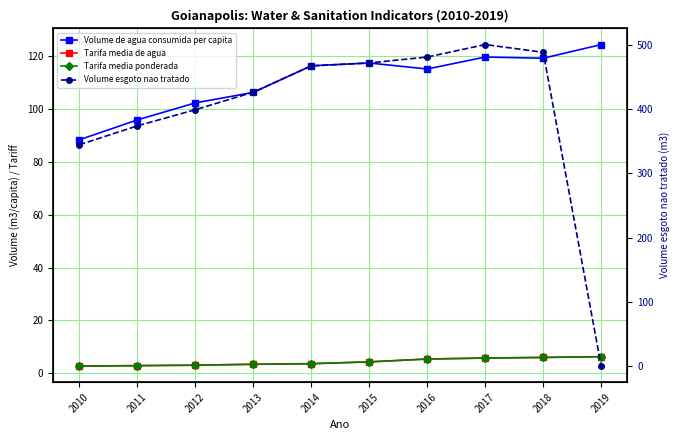

Which has a higher value, 2012 or 2019?

2019